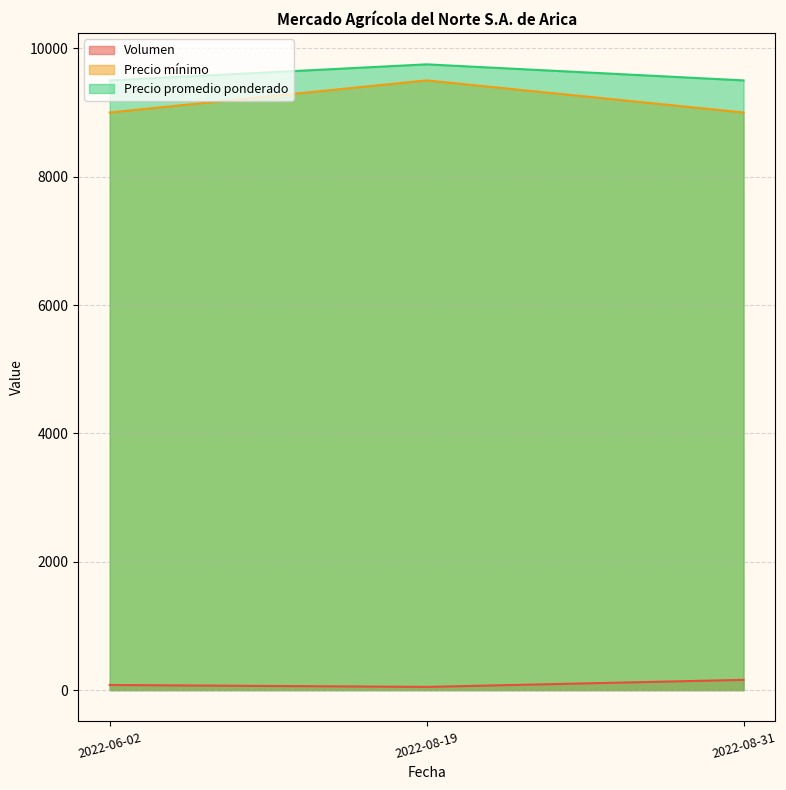

List the series in order of their peak value, lowest first.

Volumen, Precio mínimo, Precio promedio ponderado